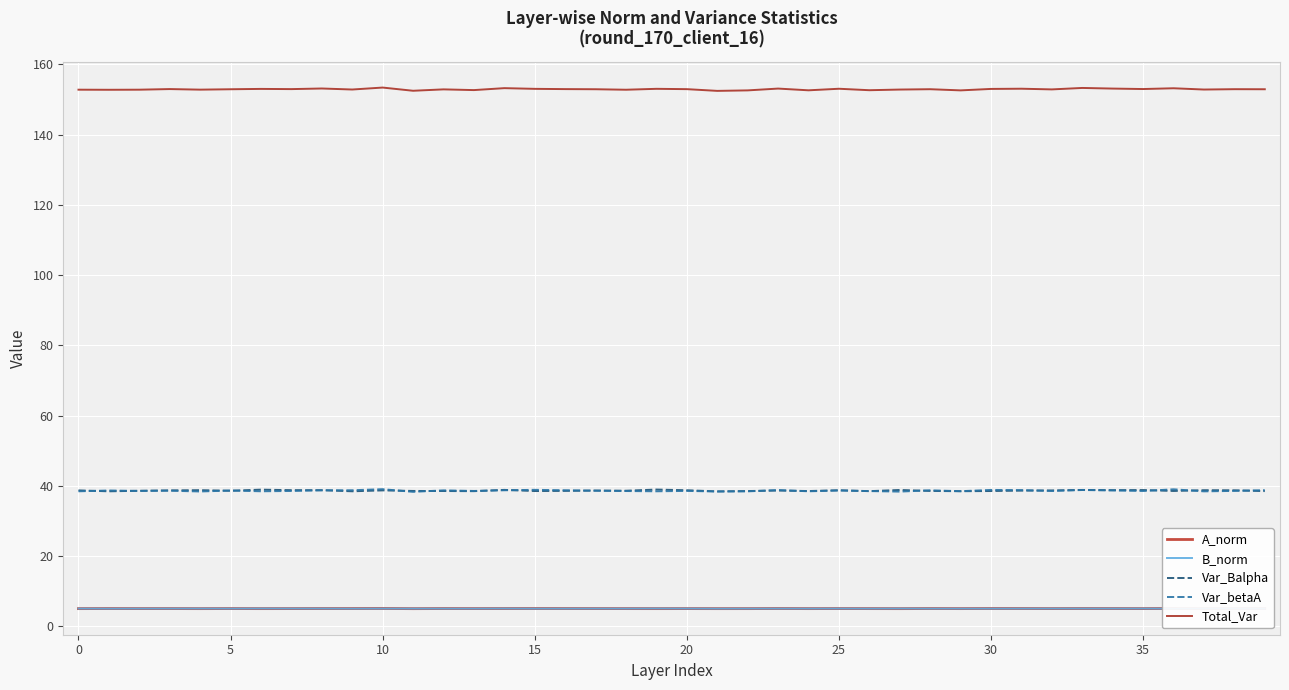

Is this an area chart (filled region under the line)?

No